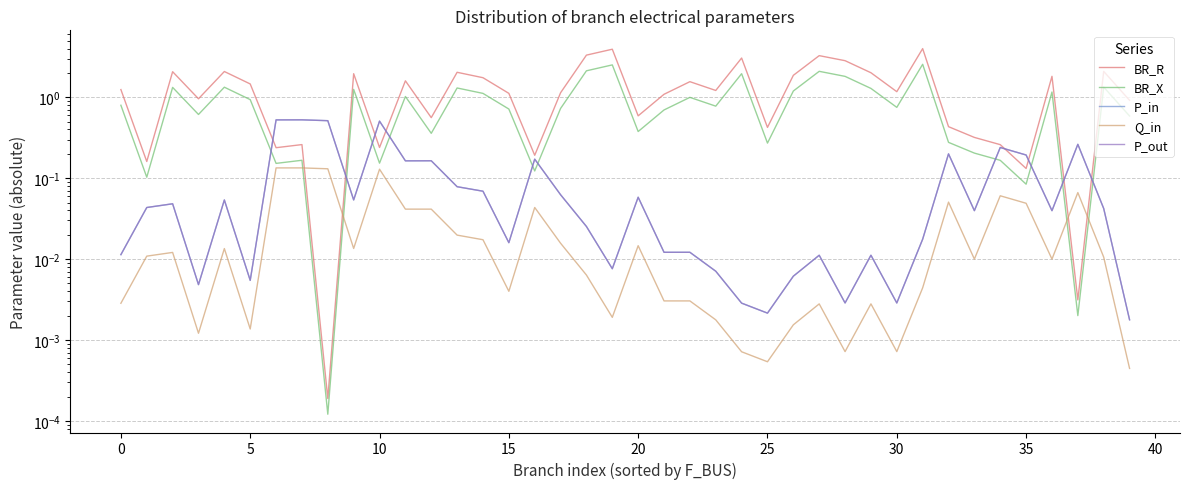

Which has a higher value, 40 or 28?

28